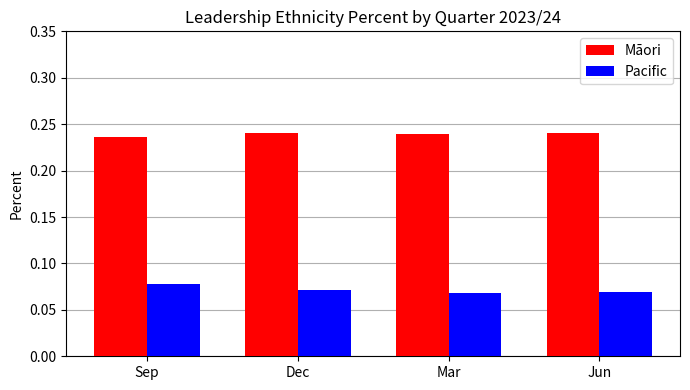

How many bars are there in each group?

2